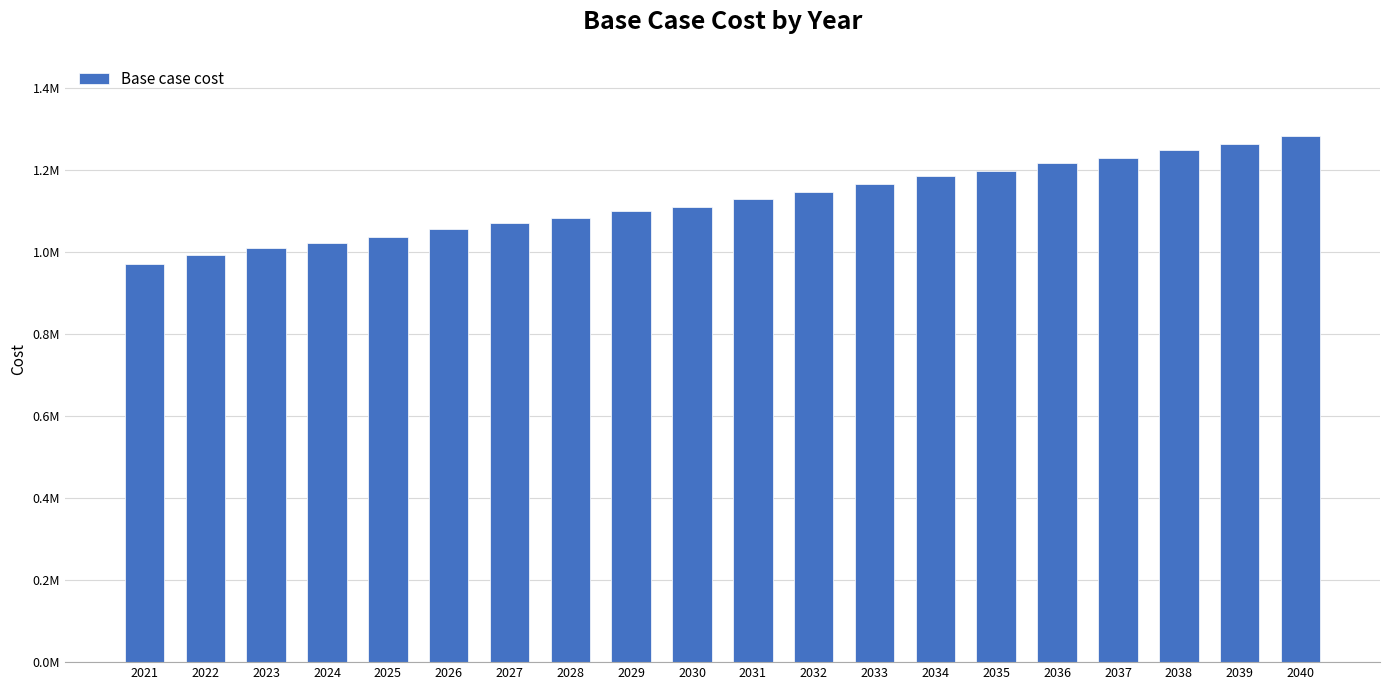

The chart shows a value of 1022492.9 at 2024. True or false?

True